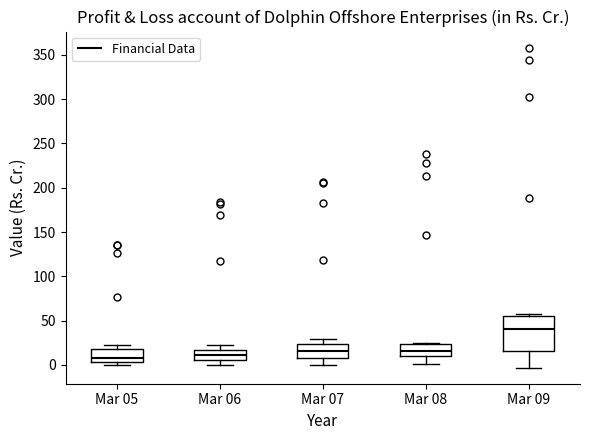

Which box has the highest median line?

Mar 09